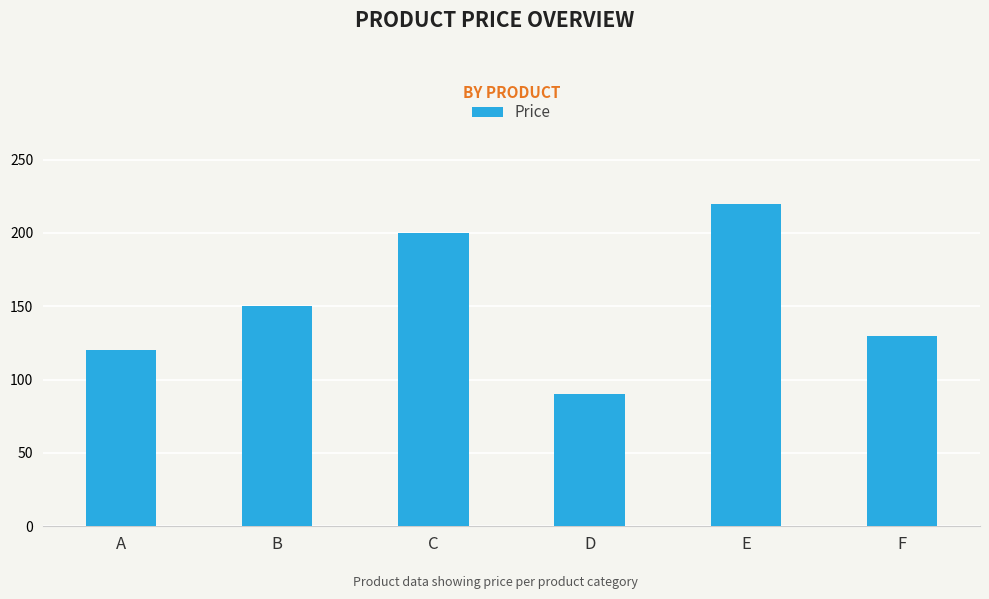

What is the maximum value shown in the chart?

220